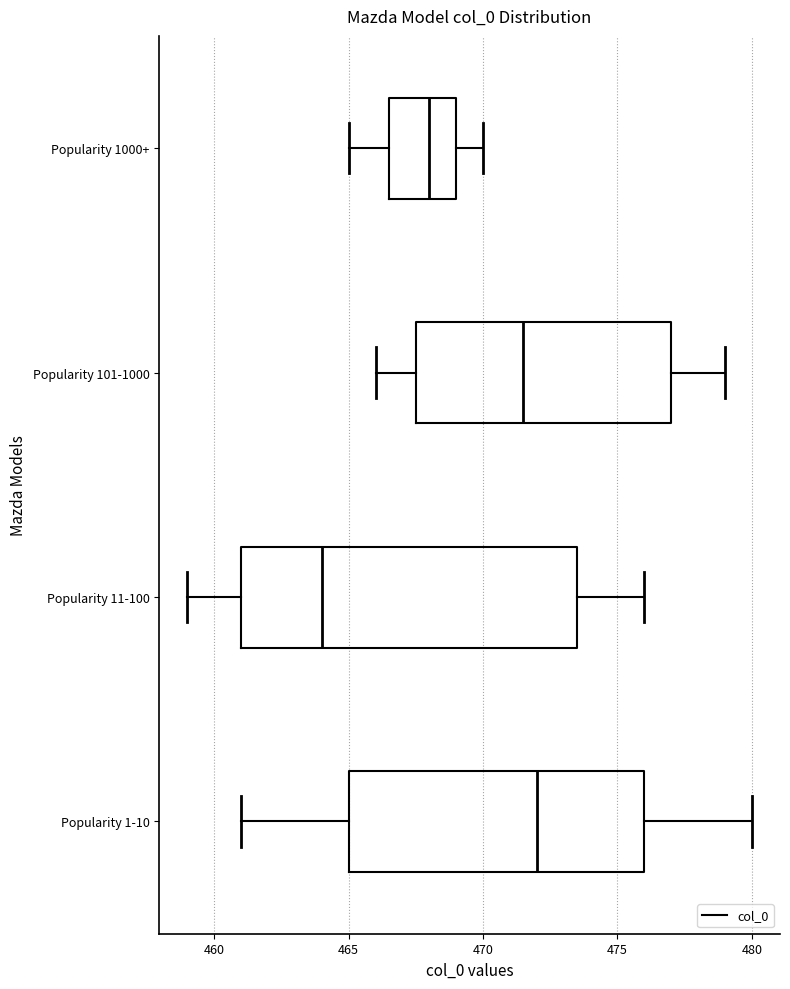

Which box has the furthest to the left median line?

Popularity 11-100